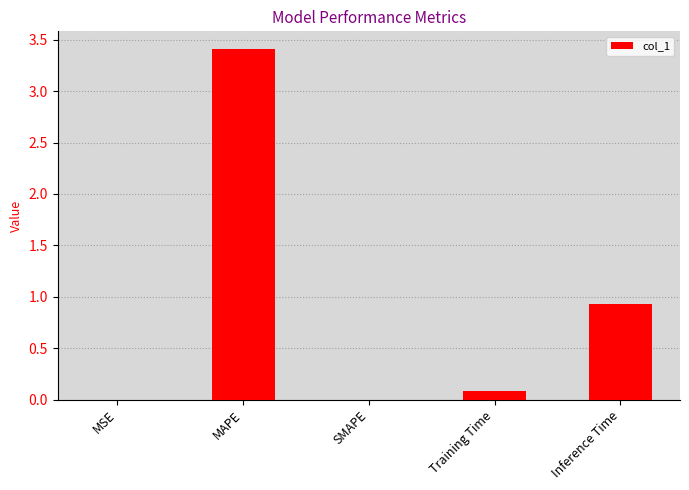

Is it true that the value at MSE is 0.0?

True